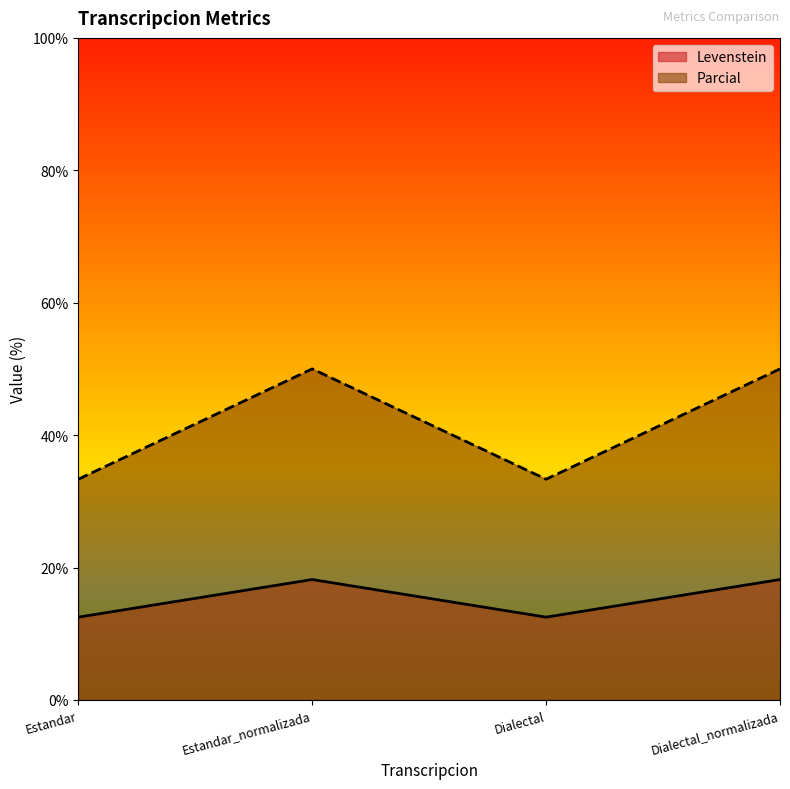

At which label is Levenstein closest to 15?

Estandar